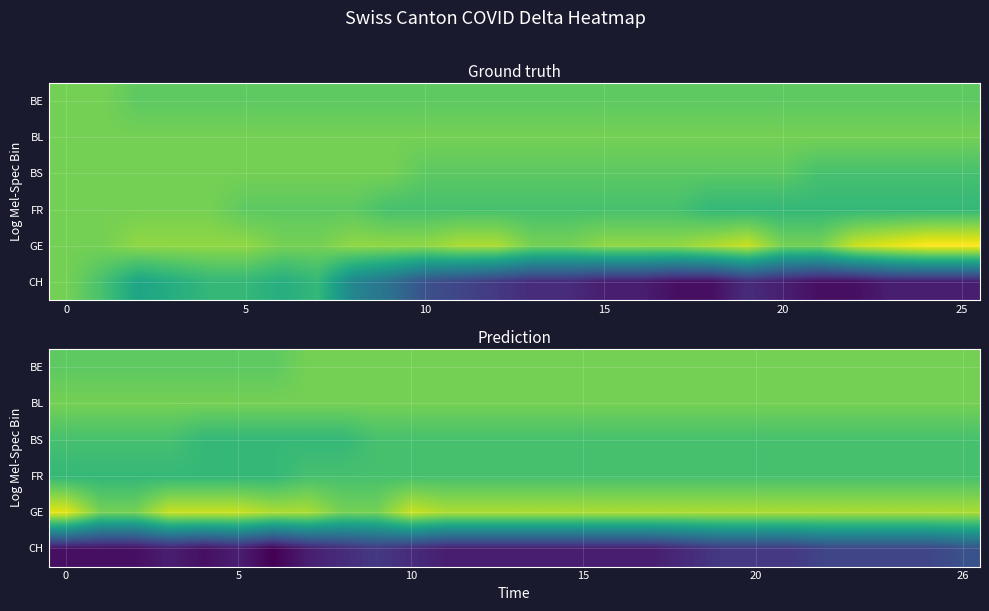

How many categories are shown in the chart?

27